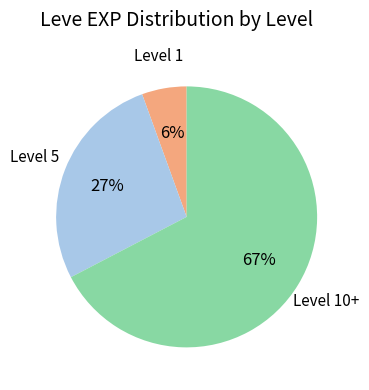

Between Level 1 and Level 10+, which is larger?

Level 10+